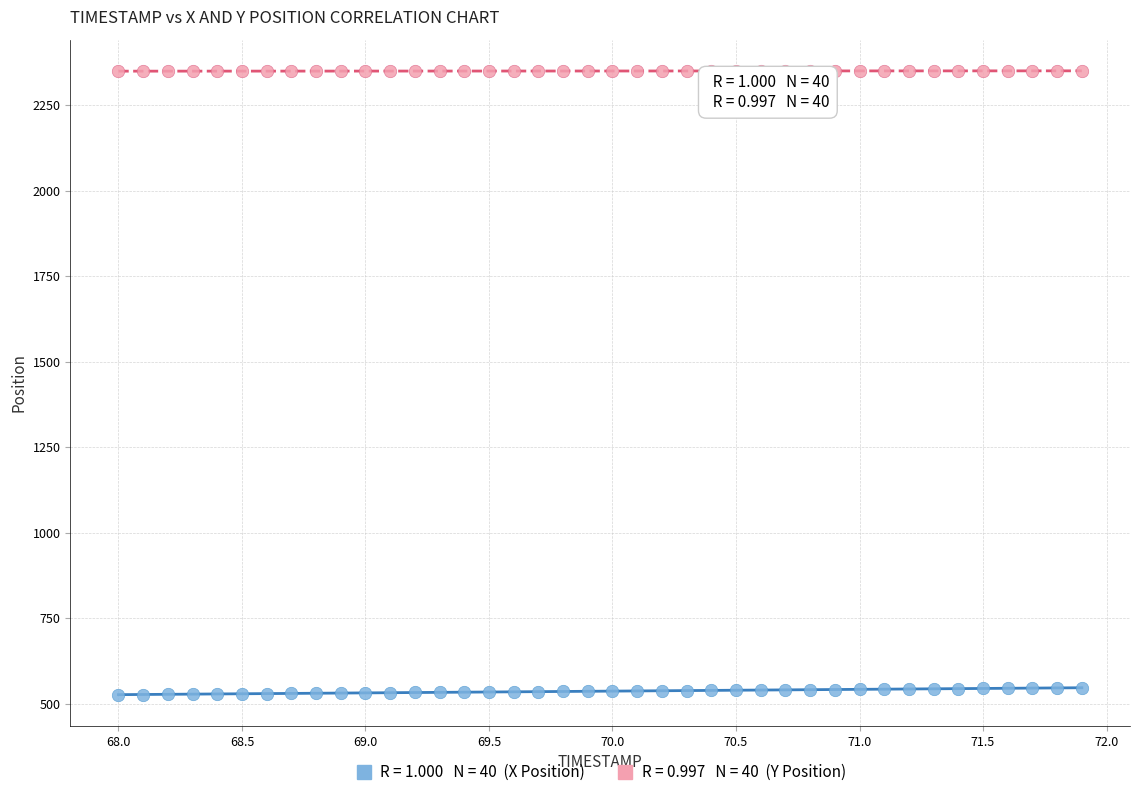

Across all data points, what is the range of X values (max minus min)?

3.9